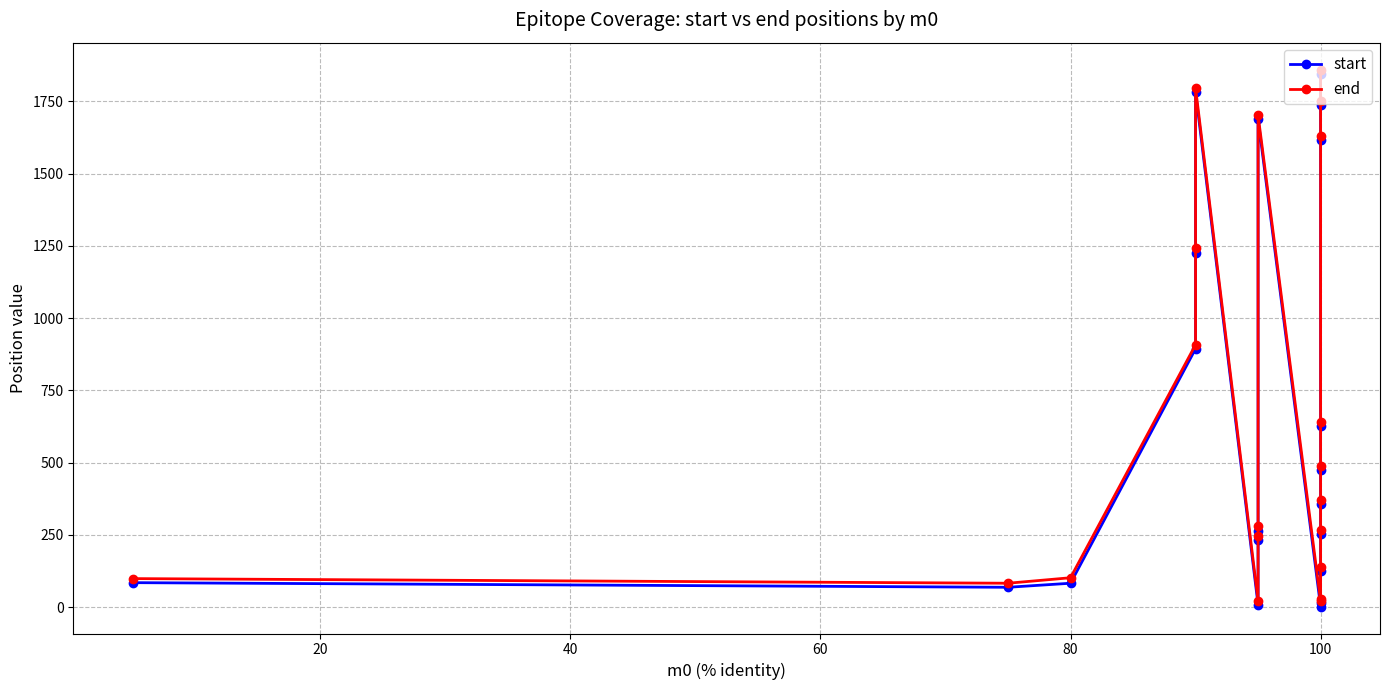

True or false: end has more than 0 interior local peaks.

True